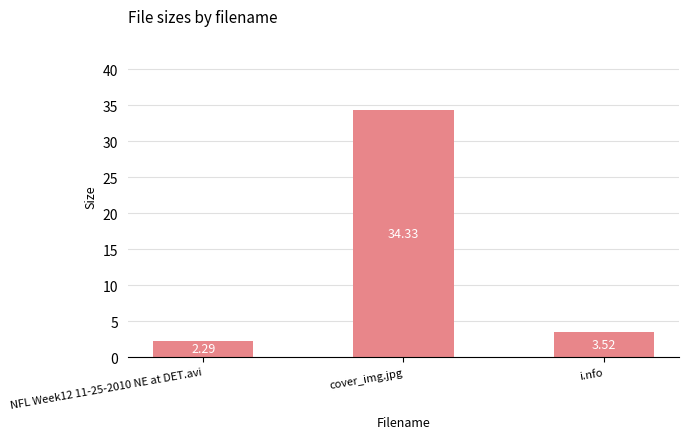

Between NFL Week12 11-25-2010 NE at DET.avi and i.nfo, which is larger?

i.nfo